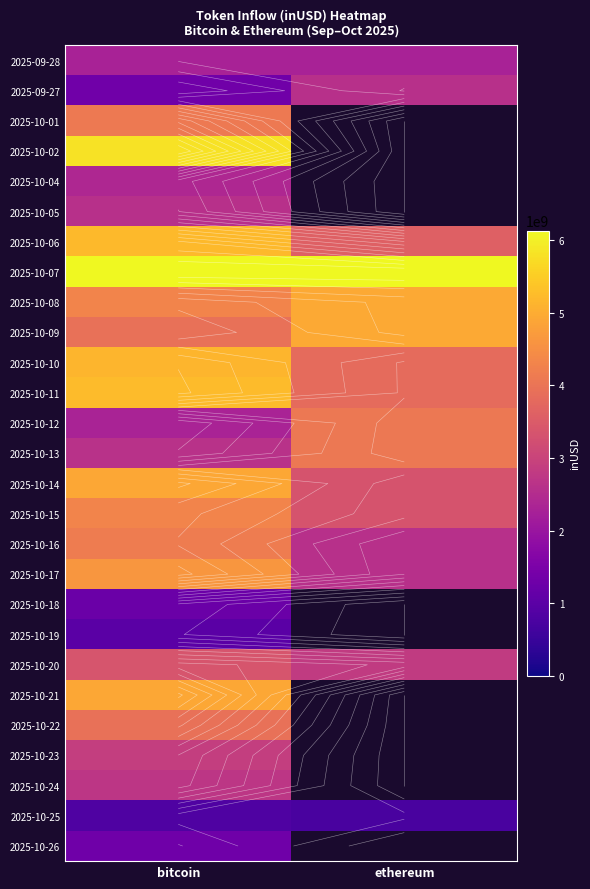

At how many categories does at least one series exceed 1857253835?

2